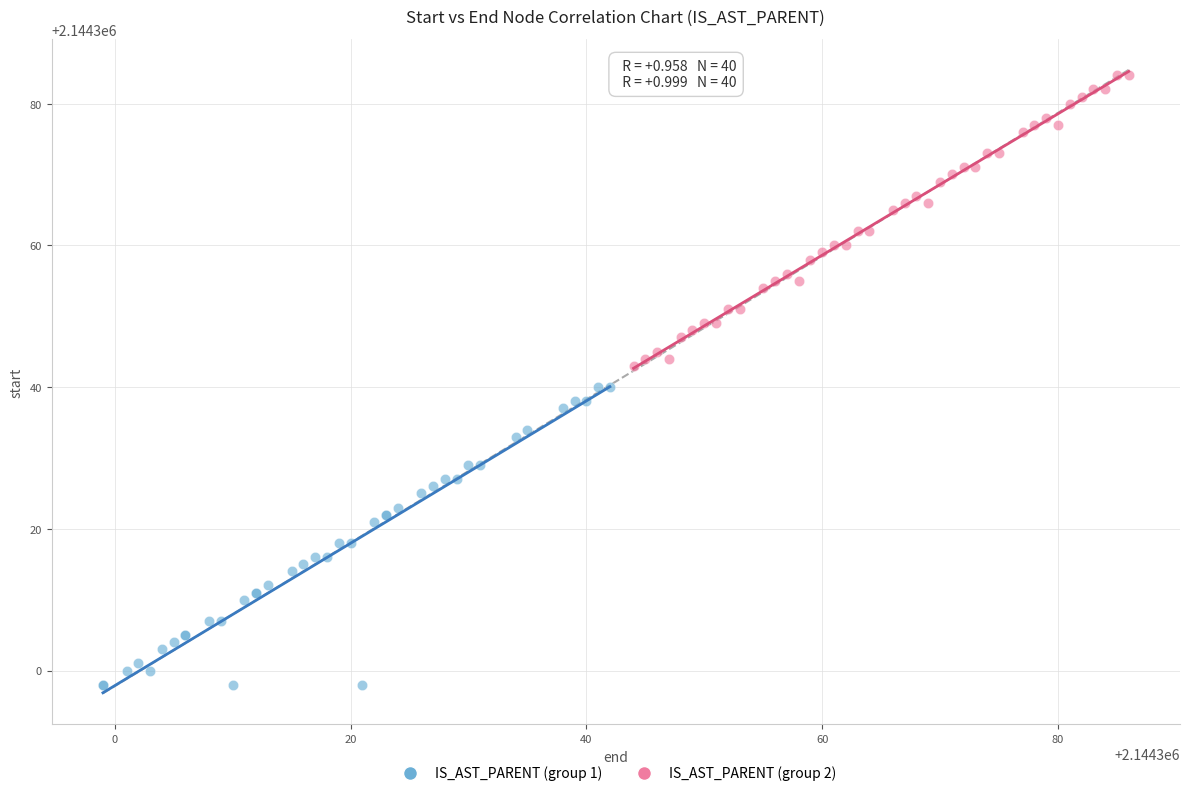

Which series contains the lowest Y value?

IS_AST_PARENT (group 1)